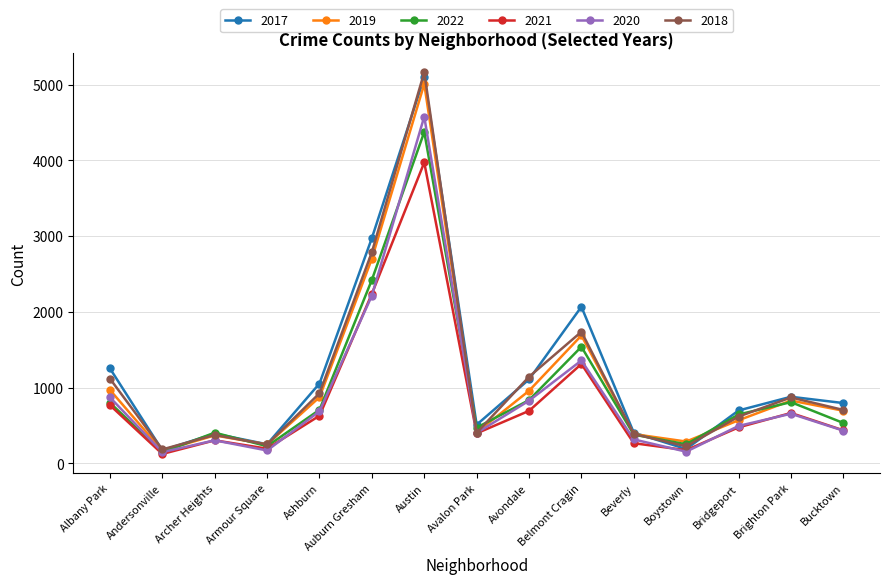

In 2021, how many points are lower than both neighbors (excluding endpoints)?

4